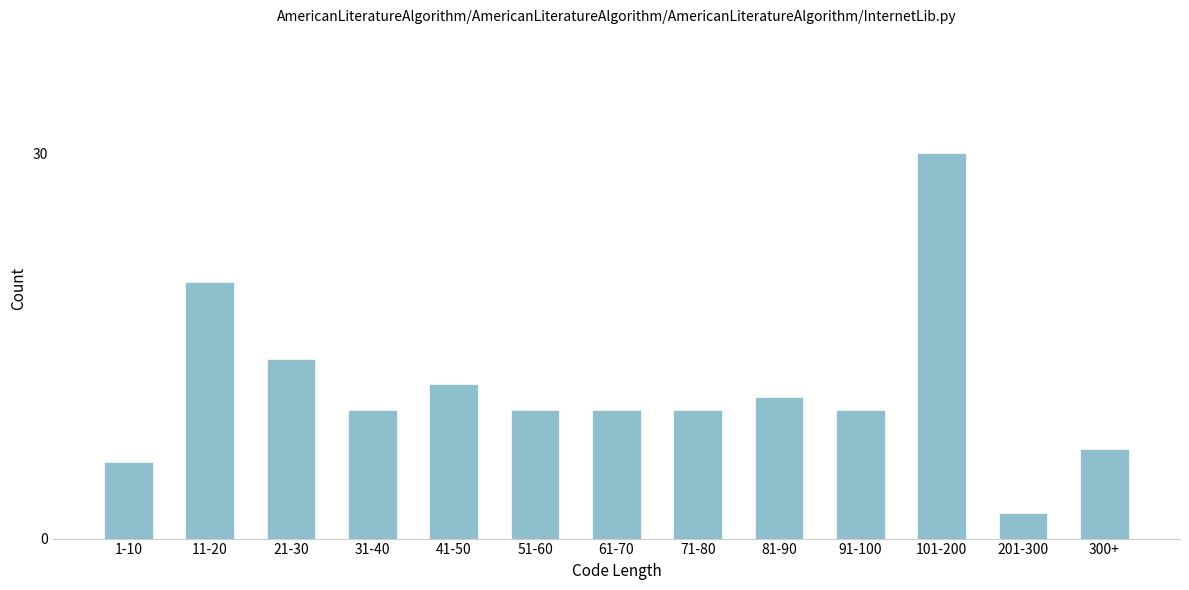

Reading left to right, list all the values displayed in this chart.

1-10=6	11-20=20	21-30=14	31-40=10	41-50=12	51-60=10	61-70=10	71-80=10	81-90=11	91-100=10	101-200=30	201-300=2	300+=7